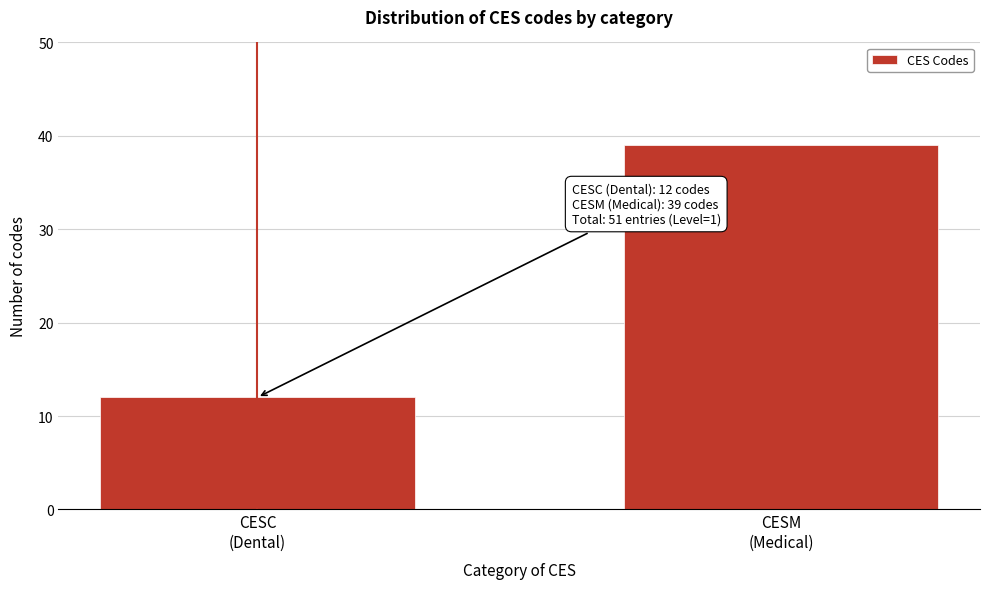

Reading left to right, what are all the values shown in this chart?

12	39